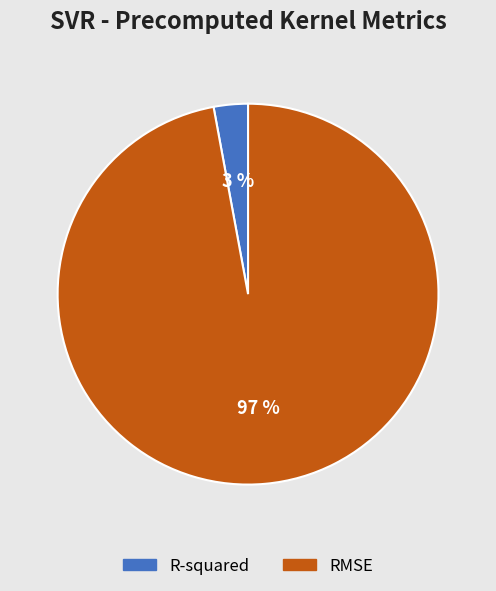

To the nearest percent, what portion does R-squared represent?

3%